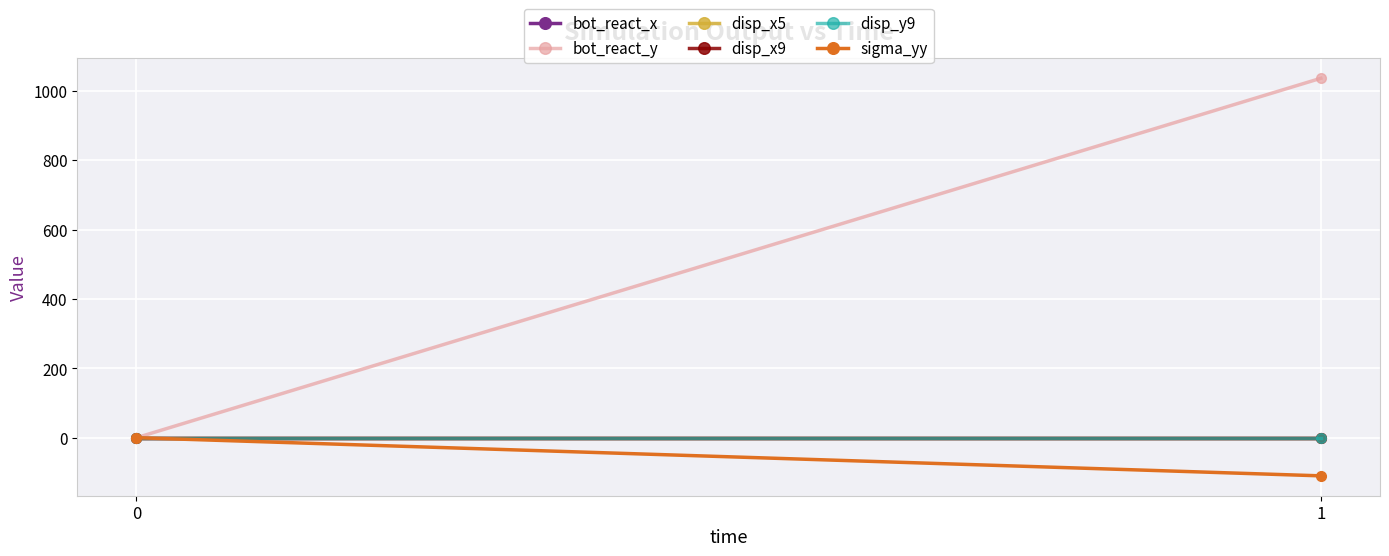

Reading left to right, what are all the values shown in this chart?

bot_react_x: 0=0.0	1=0.0
bot_react_y: 0=0.0	1=1035.8
disp_x5: 0=0.0	1=0.0
disp_x9: 0=0.0	1=0.0
disp_y9: 0=0.0	1=-0.0
sigma_yy: 0=0.0	1=-109.9